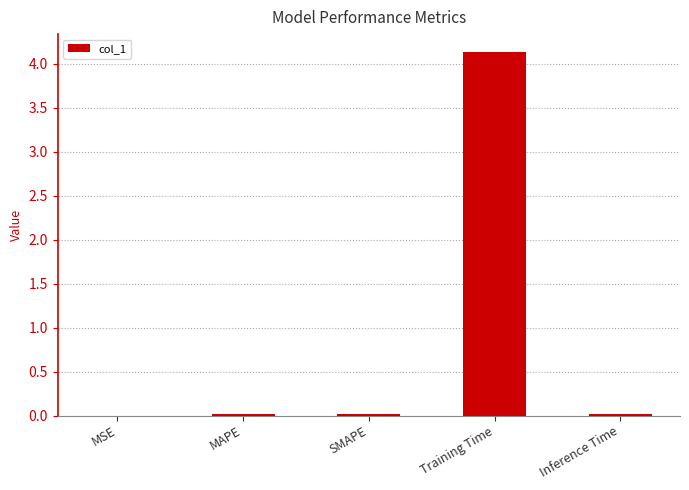

What is the sum of all values?

4.2